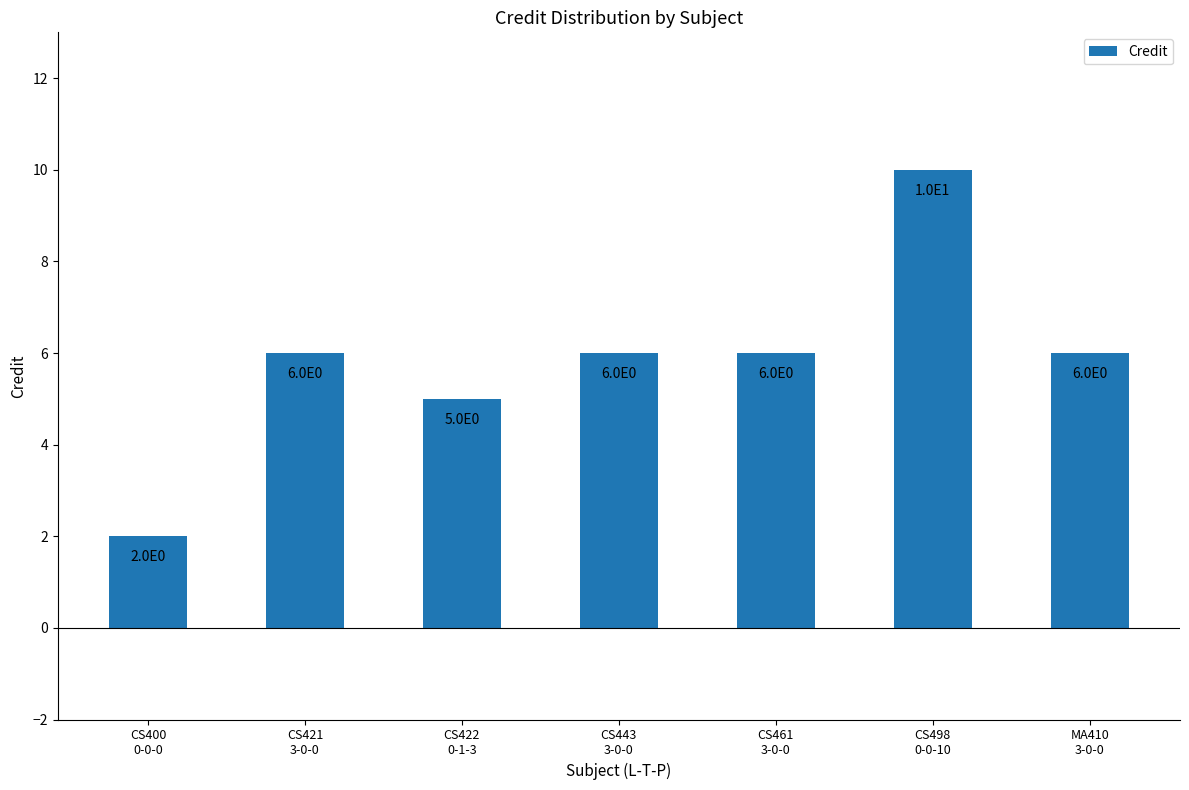

Which has a higher value, CS400
0-0-0 or MA410
3-0-0?

MA410
3-0-0